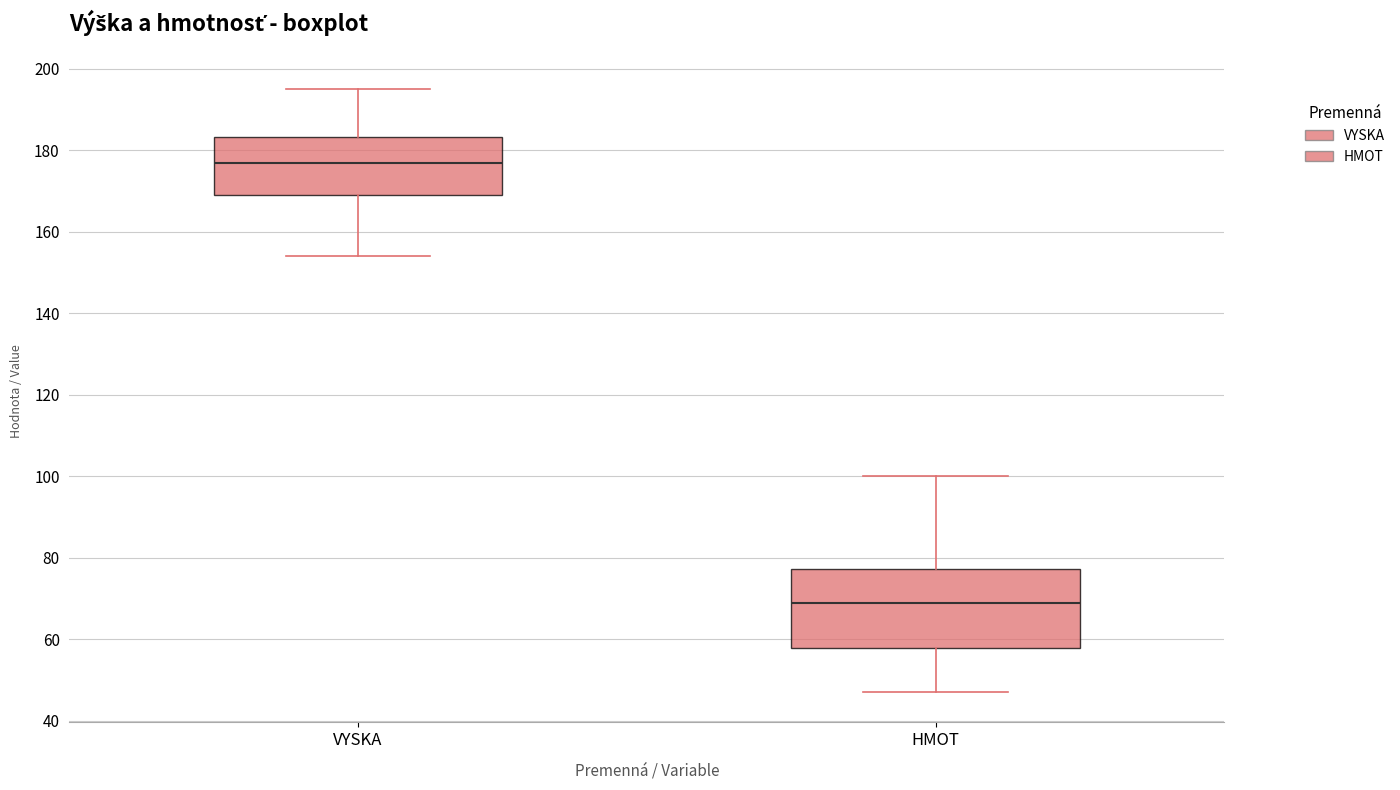

Which box's median line is the lowest?

HMOT